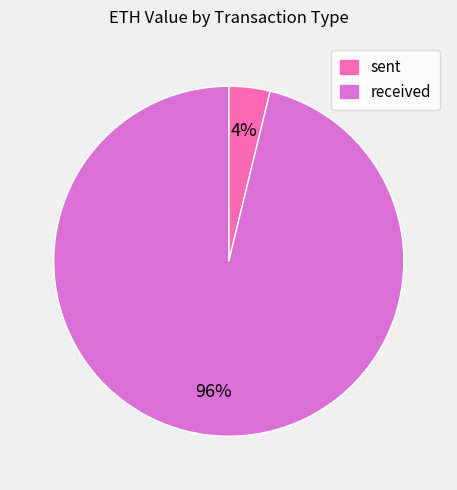

Do received and sent together represent more than half of the pie?

Yes